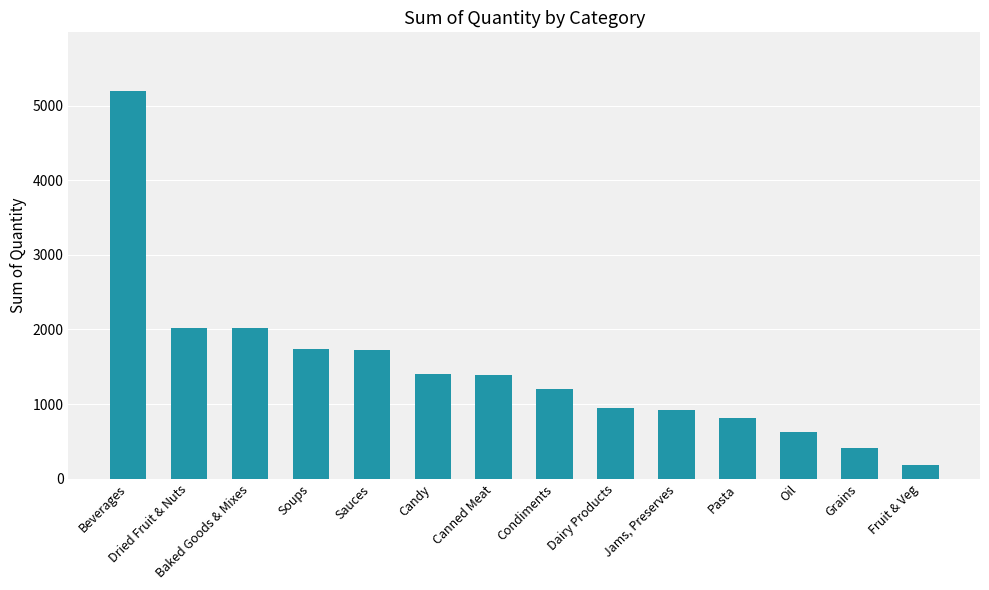

List the labels in order of value, largest first.

Beverages, Dried Fruit & Nuts, Baked Goods & Mixes, Soups, Sauces, Candy, Canned Meat, Condiments, Dairy Products, Jams, Preserves, Pasta, Oil, Grains, Fruit & Veg